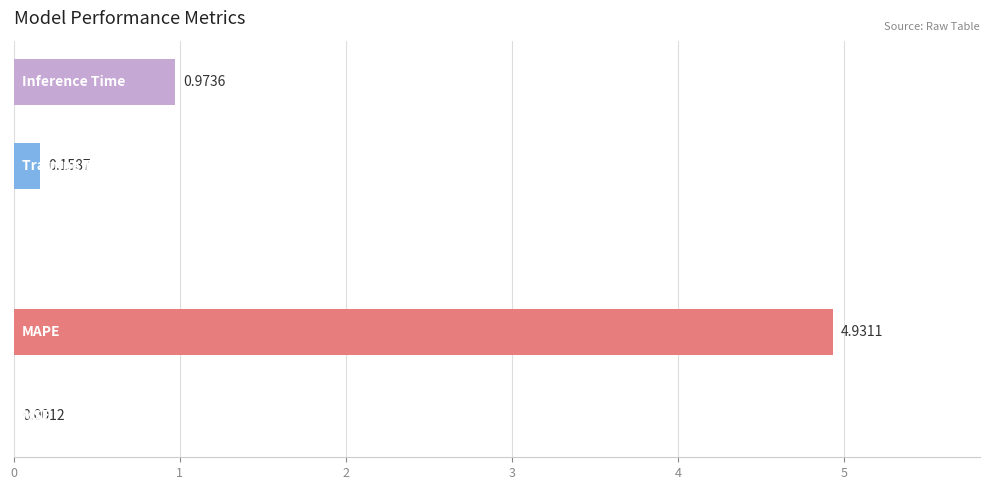

Are the bars horizontal?

Yes